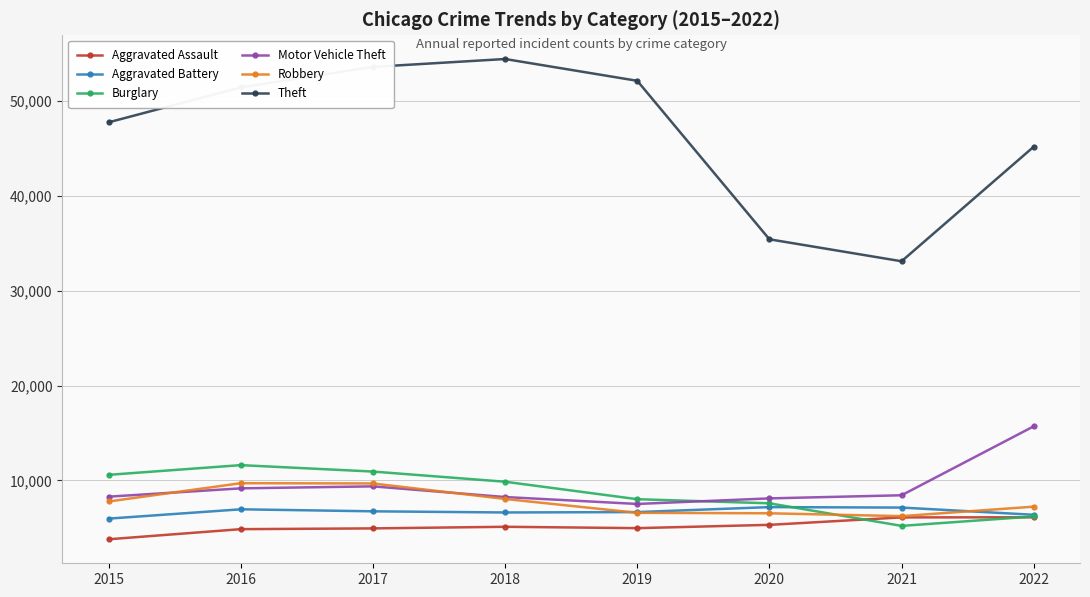

At which category does the chart reach its minimum across all series?

2015